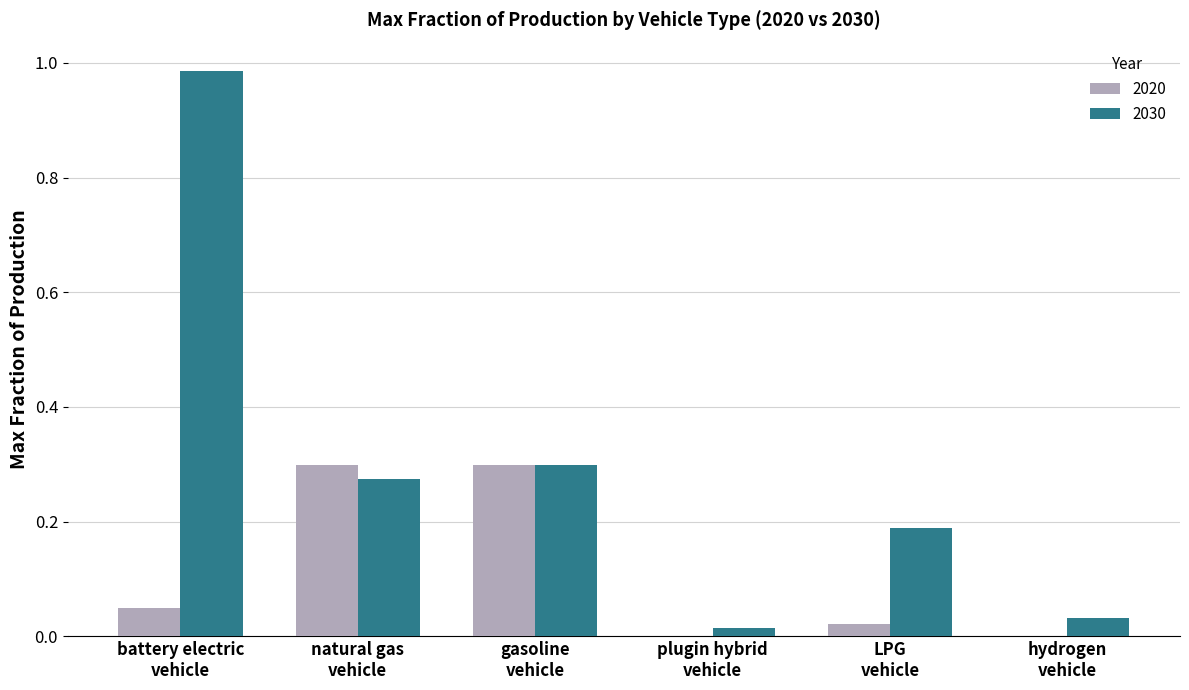

How many data points does each series have?

6